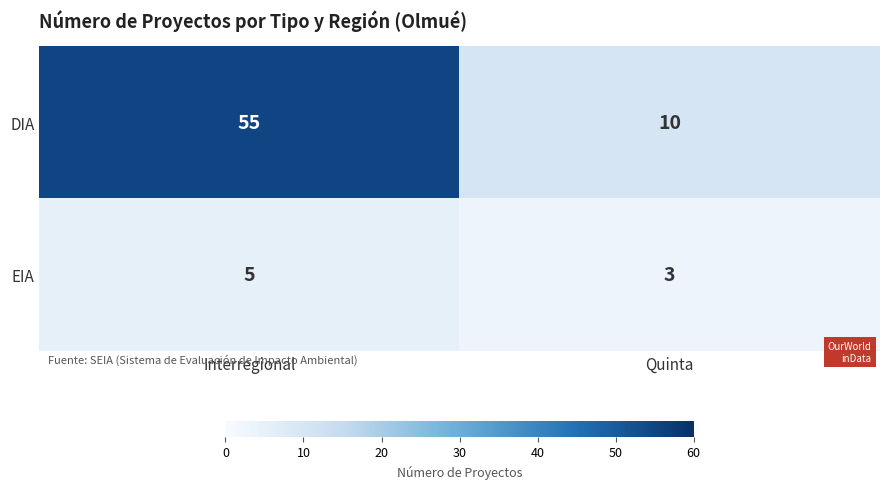

How many categories are shown in the chart?

2